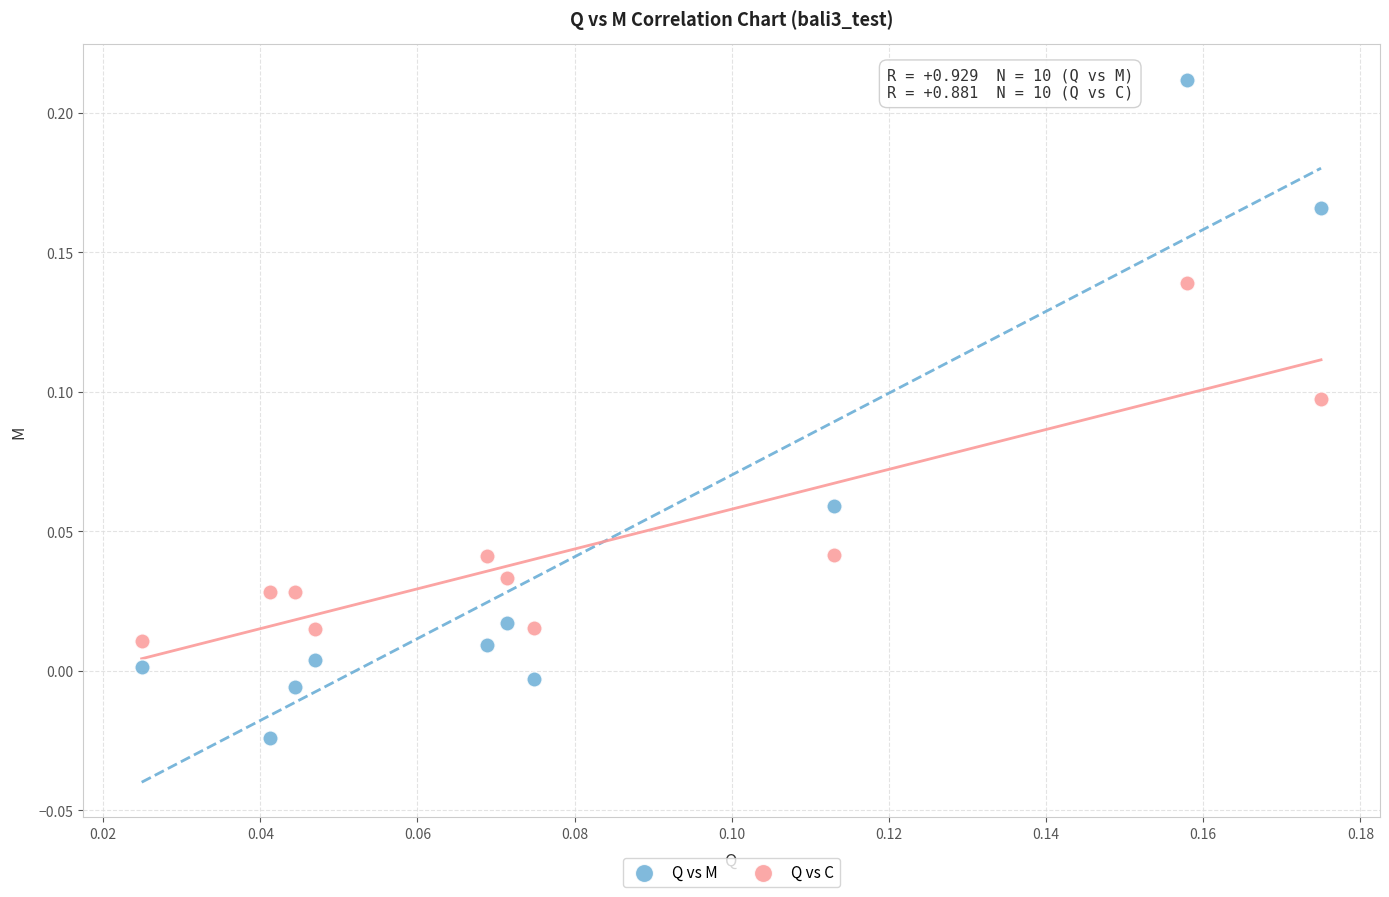

Which series has the widest spread of Y values?

Q vs M